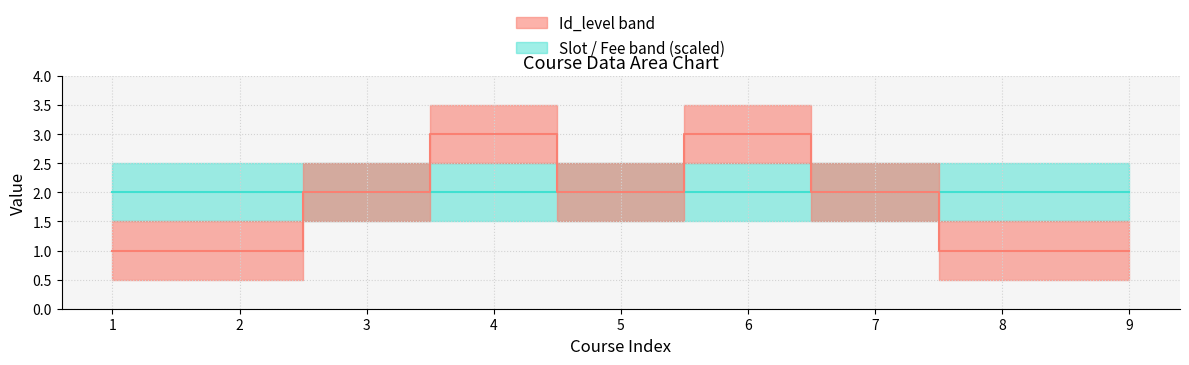

Is it true that Fee (median) equals 1 at 1?

False